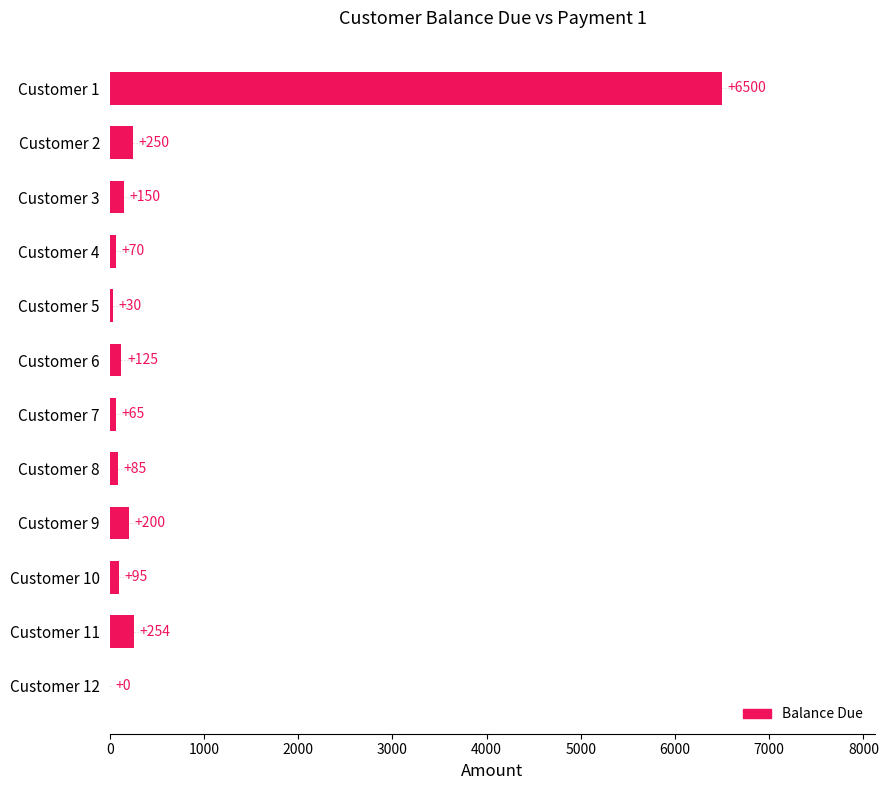

Between Customer 5 and Customer 4, which is larger?

Customer 4